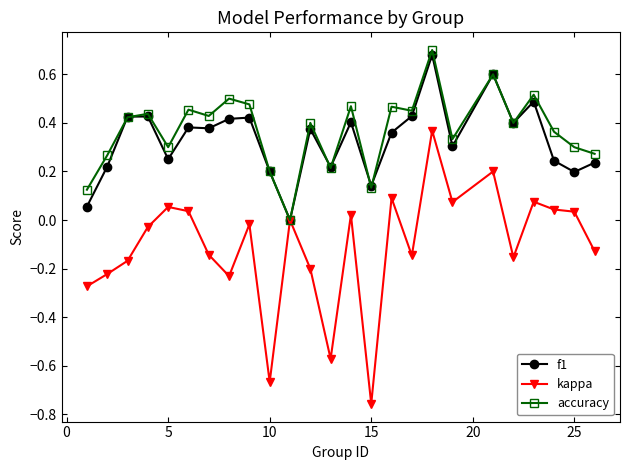

Which series has the largest range (max minus min)?

kappa